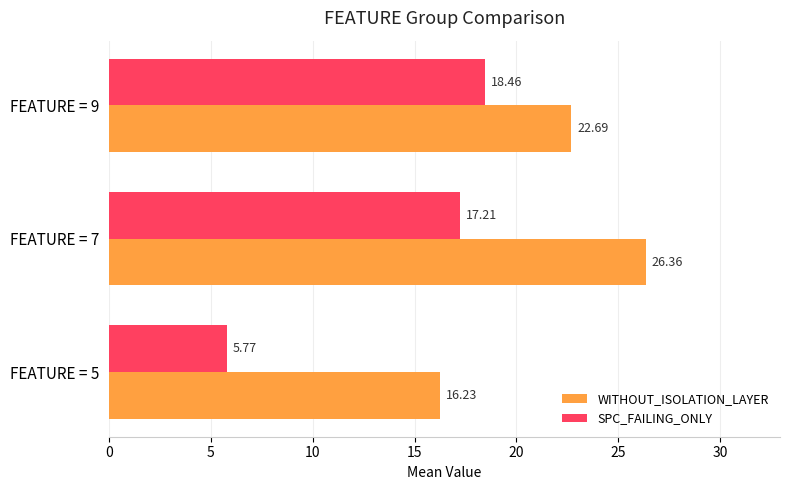

What is the difference between the highest and lowest values at FEATURE = 9?

4.2